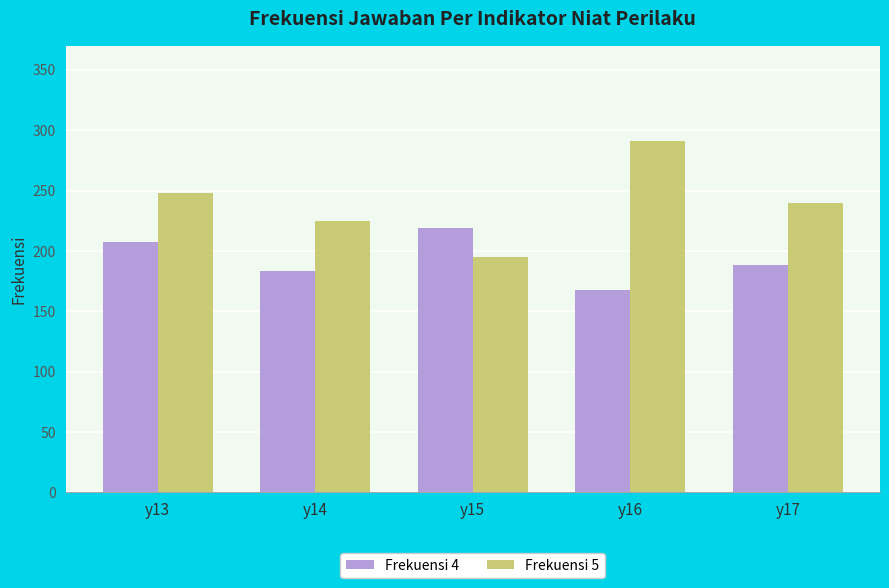

What is the value of the Frekuensi 5 bar at the 1st from the left?

248